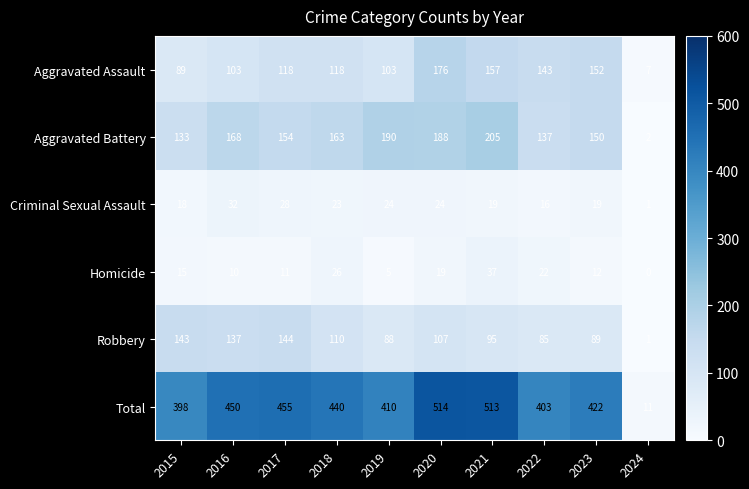

Is it true that Homicide equals 18 at 2016?

False